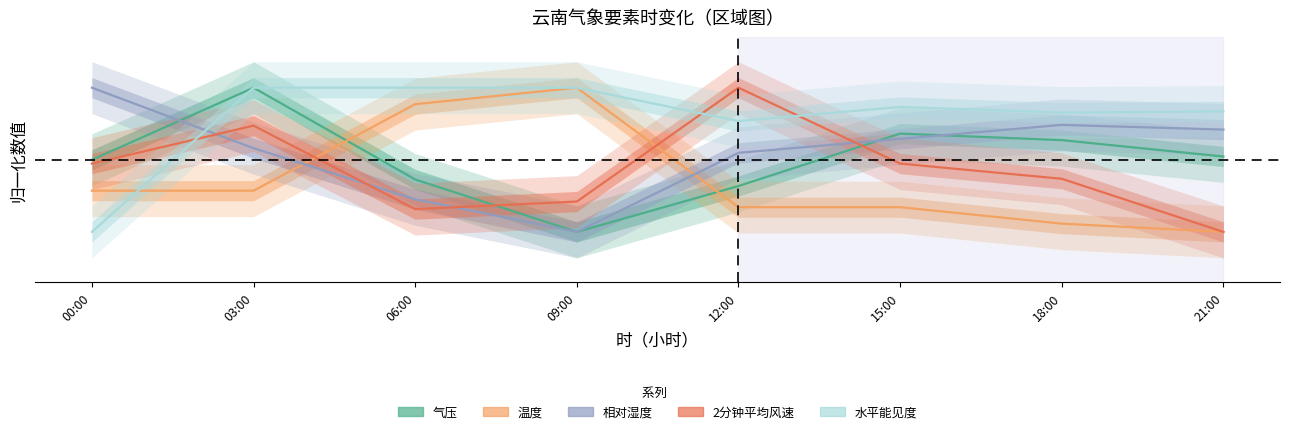

Reading left to right, extract all data points from this chart.

气压: 0.5	1.0	0.4	0.0	0.3	0.7	0.6	0.5
温度: 0.3	0.3	0.9	1.0	0.2	0.2	0.1	0.0
相对湿度: 1.0	0.6	0.2	0.0	0.5	0.6	0.7	0.7
2分钟平均风速: 0.5	0.7	0.2	0.2	1.0	0.5	0.4	0.0
水平能见度: 0.0	1.0	1.0	1.0	0.8	0.9	0.8	0.8